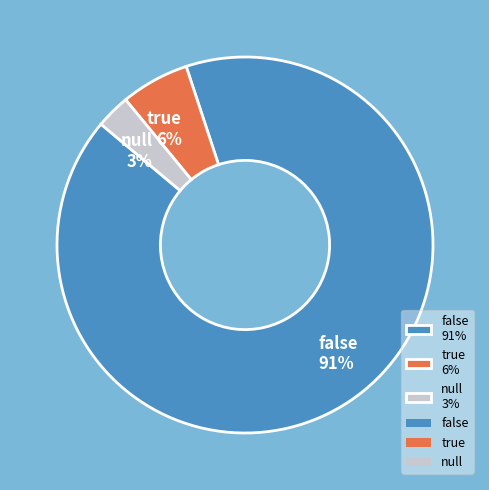

How many slices are in this pie chart?

3